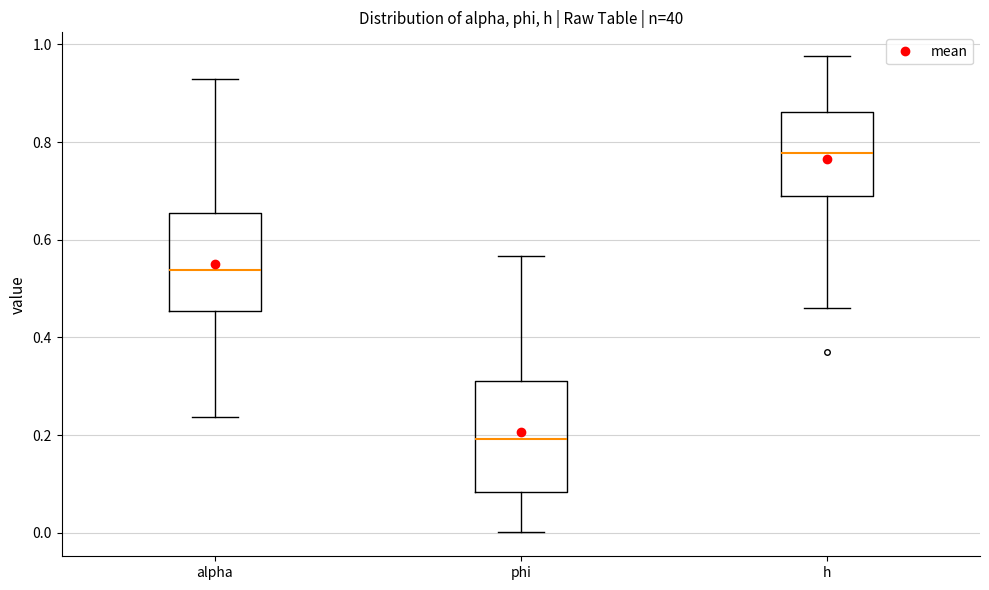

Where is the upper edge of the box for h on the y-axis? The values are not printed on the chart, so give them approximately, as read against the axis.

0.86